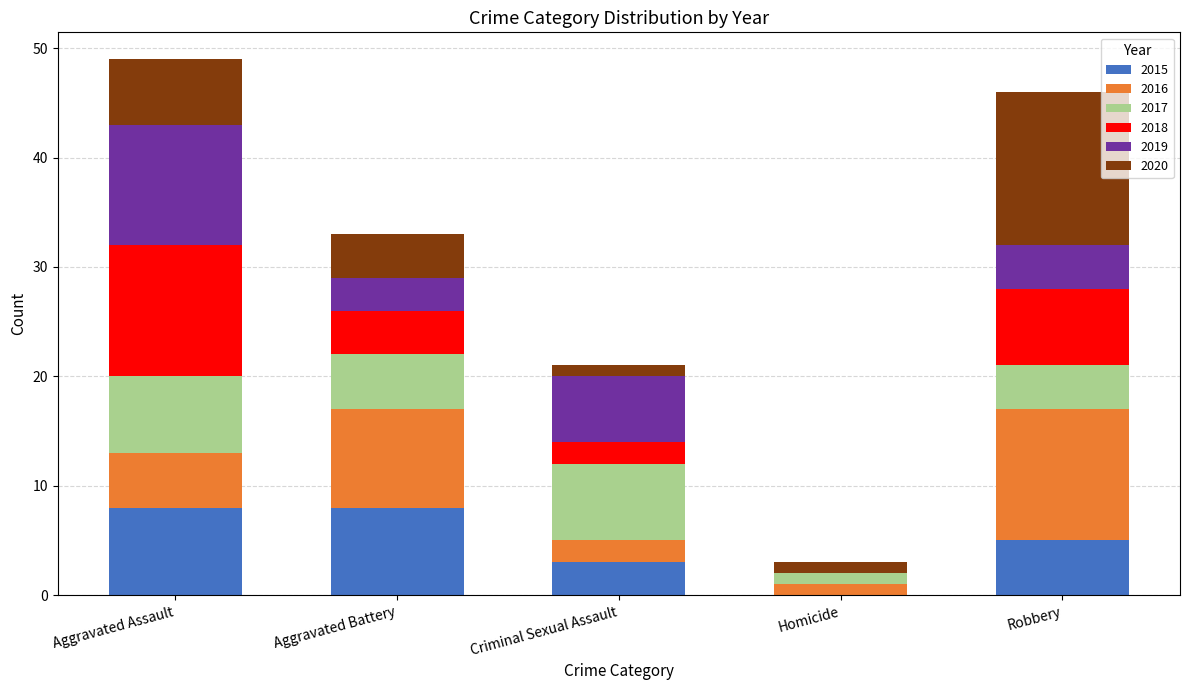

What is the highest value of the 2015 series?

8